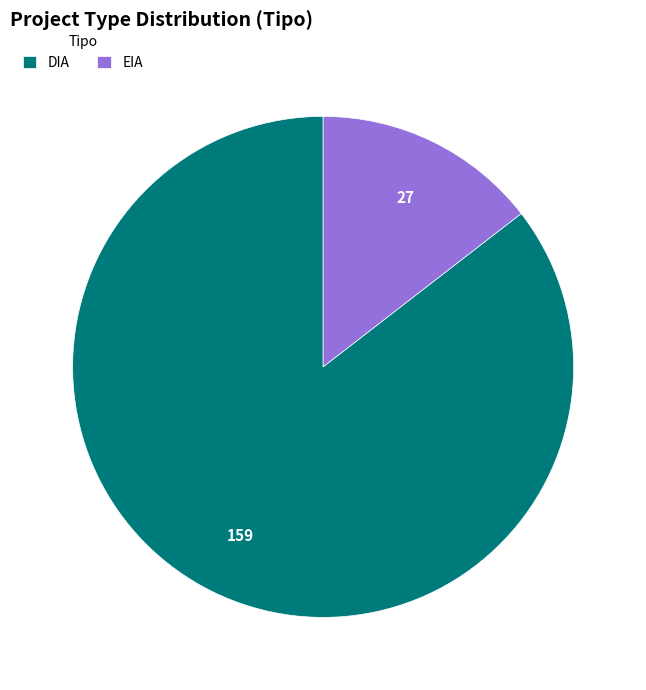

Between DIA and EIA, which is larger?

DIA